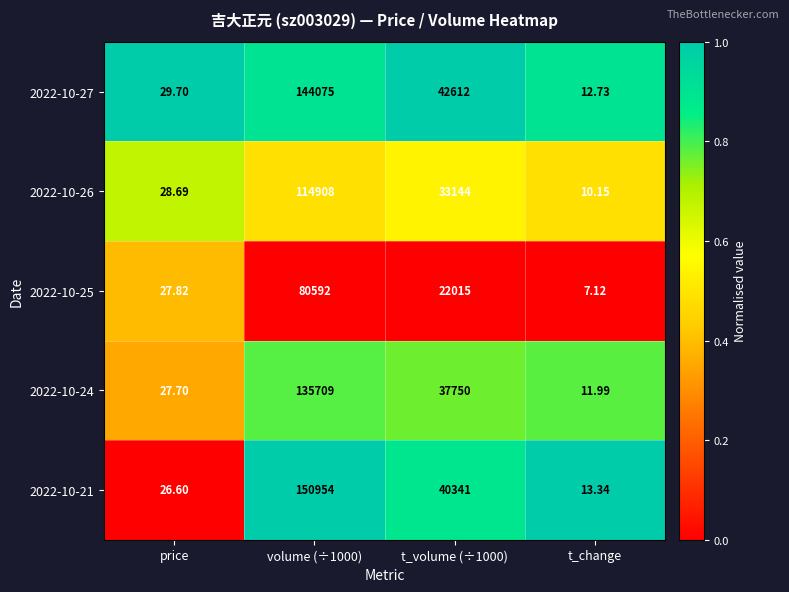

Reading left to right, list all the values displayed in this chart.

2022-10-27: price=29.7	volume (÷1000)=144075.0	t_volume (÷1000)=42612.0	t_change=12.7
2022-10-26: price=28.7	volume (÷1000)=114908.0	t_volume (÷1000)=33144.0	t_change=10.2
2022-10-25: price=27.8	volume (÷1000)=80592.0	t_volume (÷1000)=22015.0	t_change=7.1
2022-10-24: price=27.7	volume (÷1000)=135709.0	t_volume (÷1000)=37750.0	t_change=12.0
2022-10-21: price=26.6	volume (÷1000)=150954.0	t_volume (÷1000)=40341.0	t_change=13.3